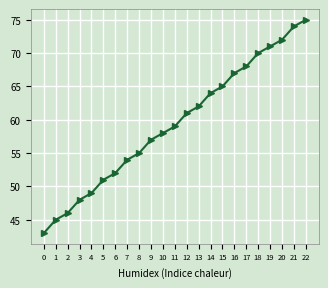

Is this an area chart (filled region under the line)?

No